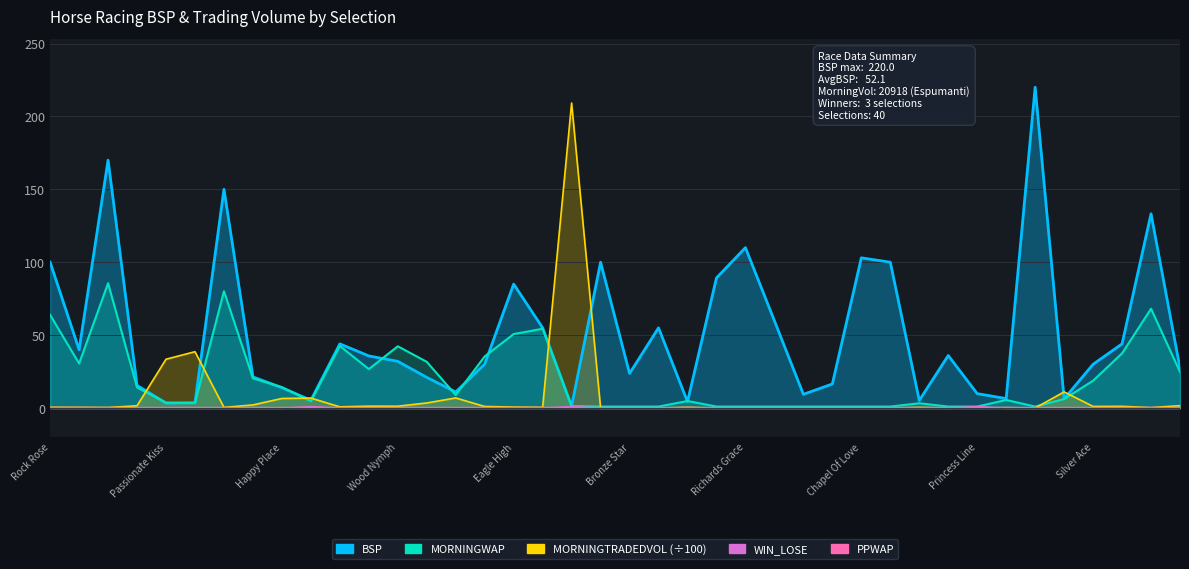

What is the difference between the highest and lowest values at Border Patrol?

55.0